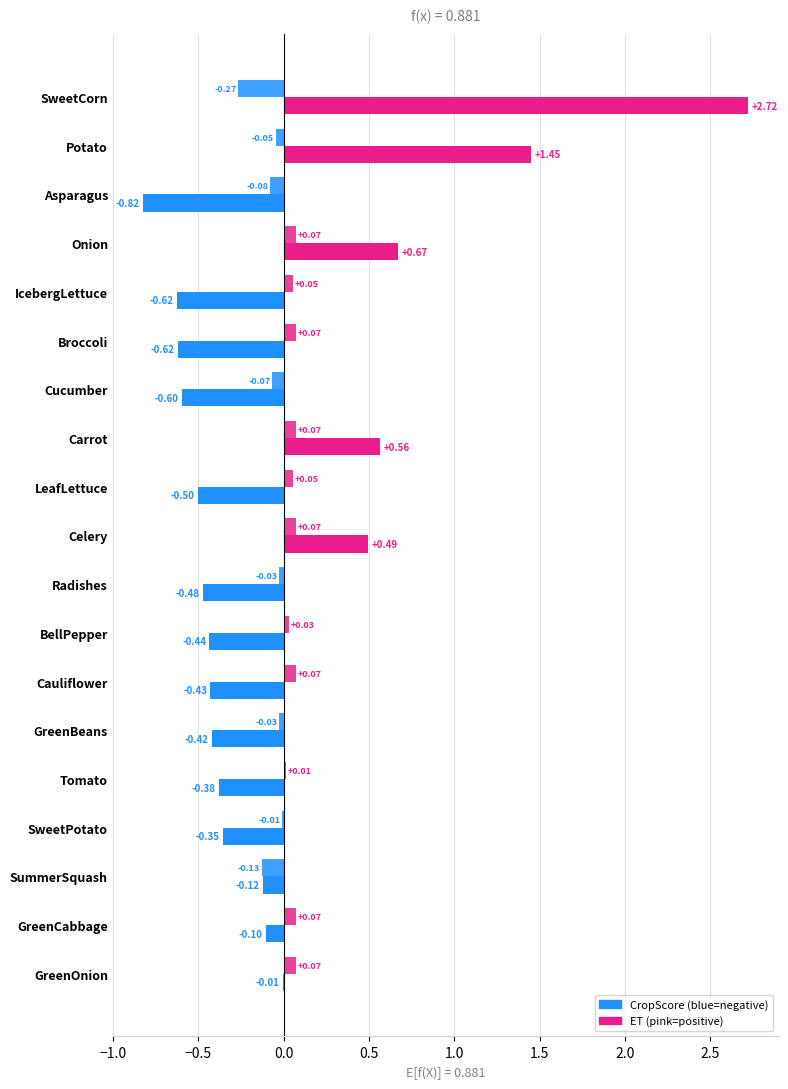

The value of CropScore at IcebergLettuce is -0.2. True or false?

False